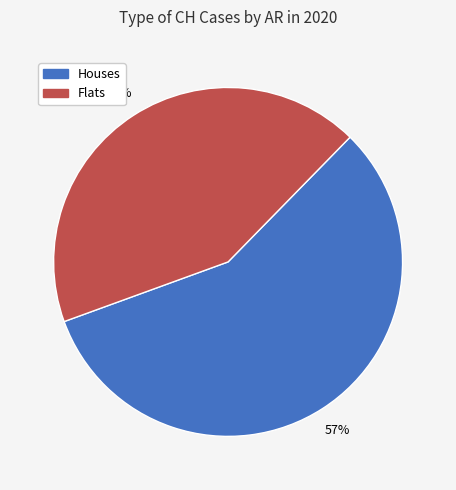

The Flats slice represents 43% of the pie. True or false?

True